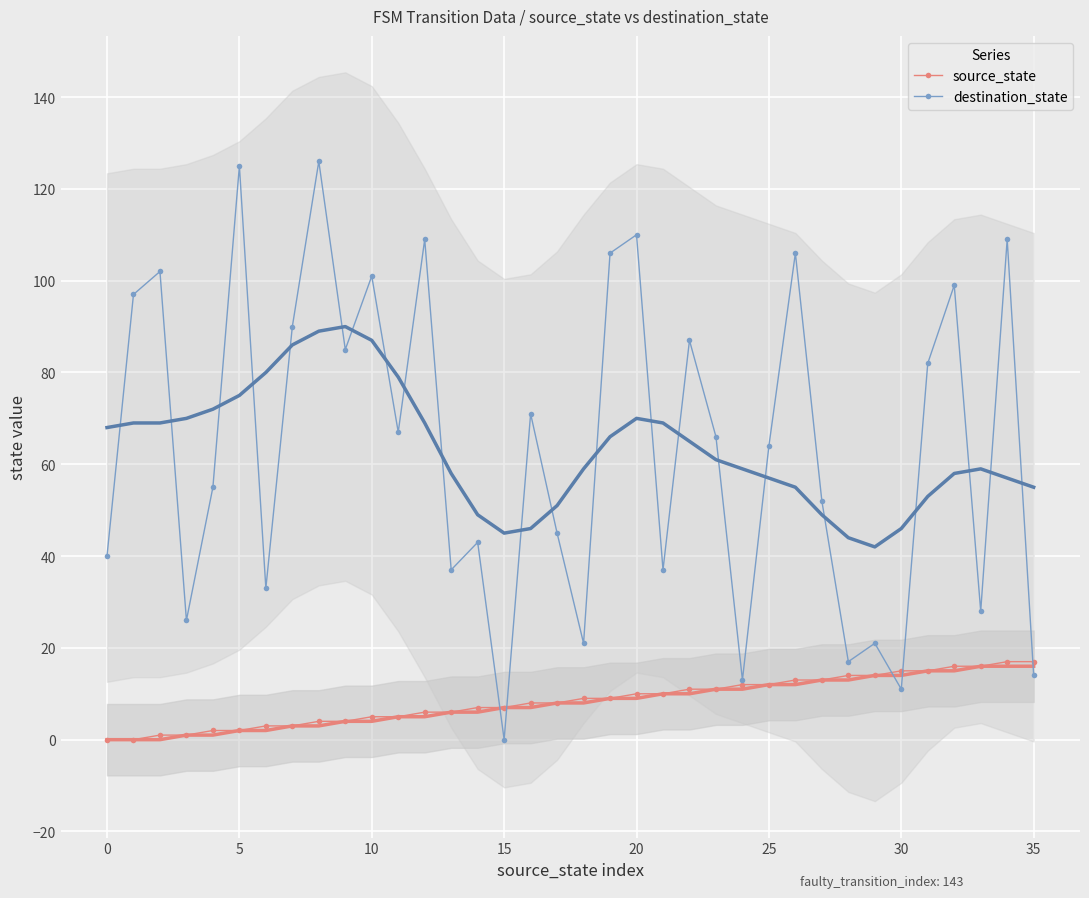

Between 26 and 27, which series saw the biggest shift?

destination_state